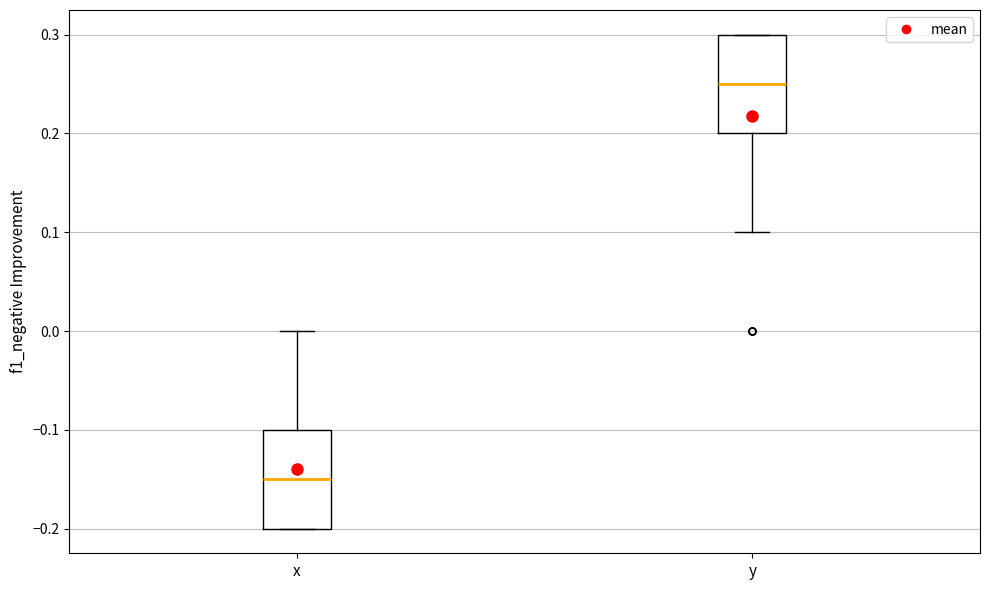

Where is the upper edge of the box for x on the y-axis? The values are not printed on the chart, so give them approximately, as read against the axis.

-0.10